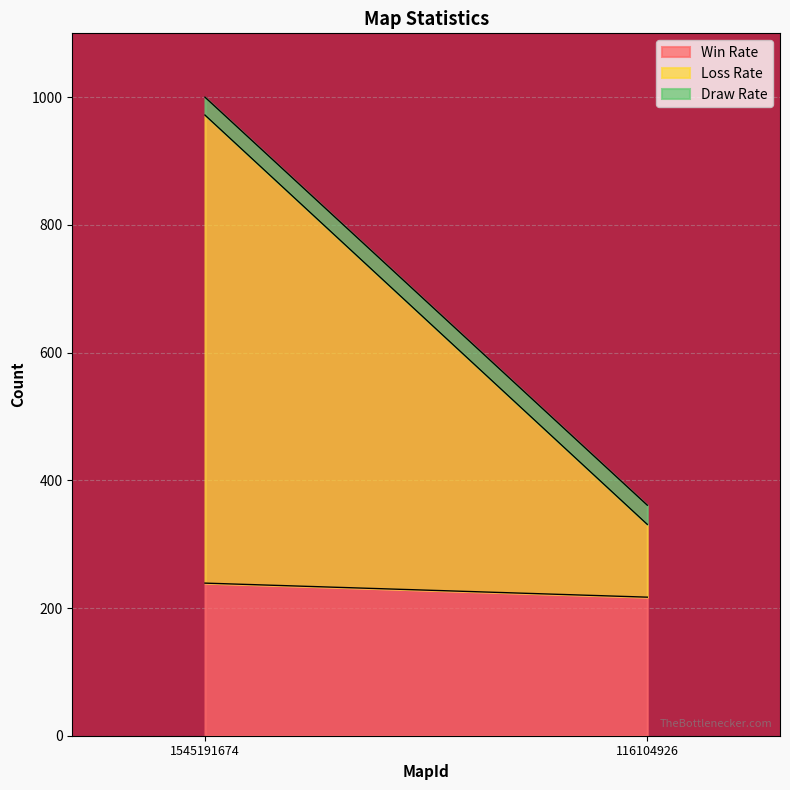

The value of Draw Rate at 1545191674 is 28. True or false?

True